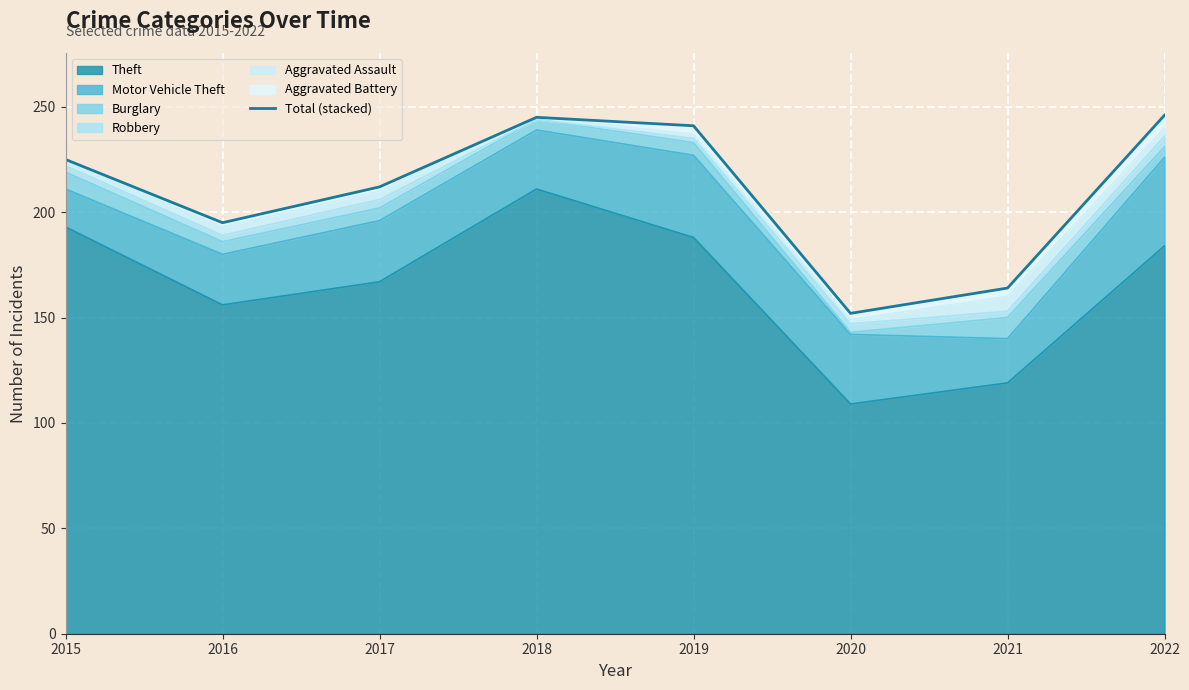

List the labels in order of value, largest first.

2022, 2018, 2019, 2015, 2017, 2016, 2021, 2020